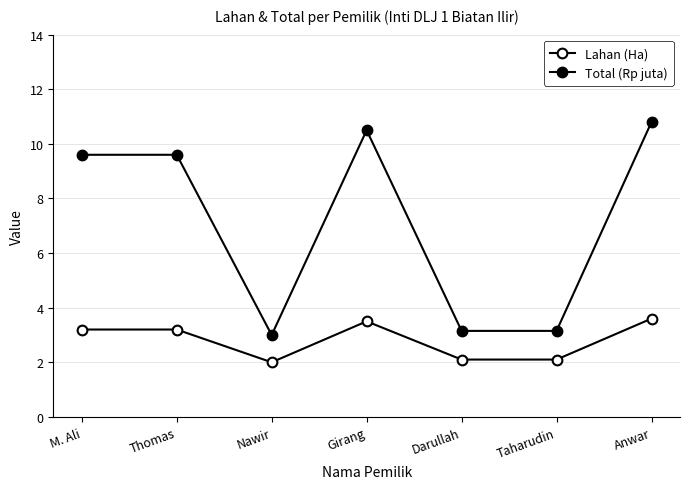

What is the spread (max minus min) of values at Girang?

7.0